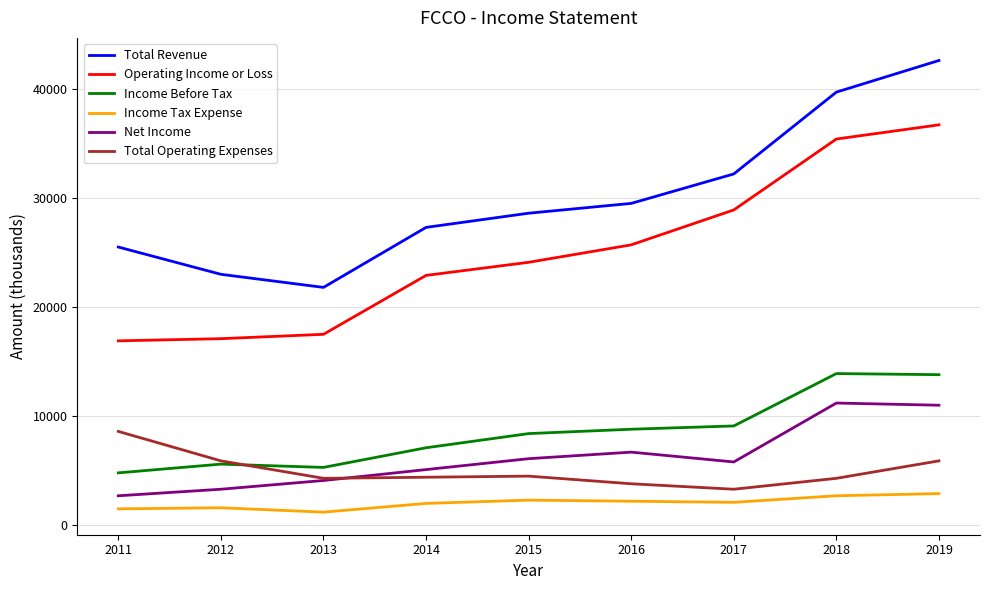

True or false: Income Before Tax has a value of 9100 at 2017.

True